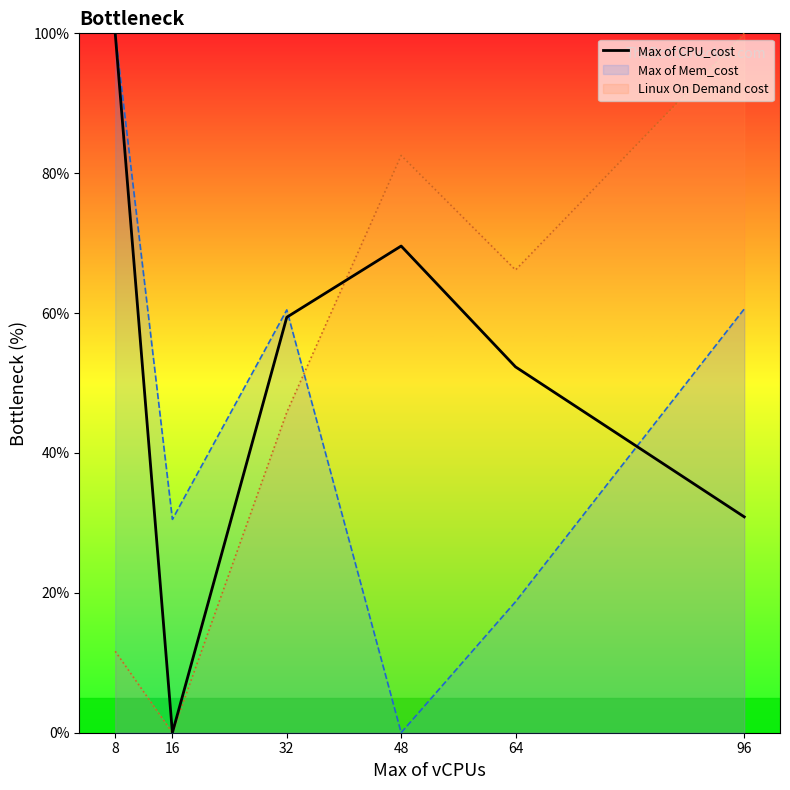

What is the value of the 4th point from the left?

69.6